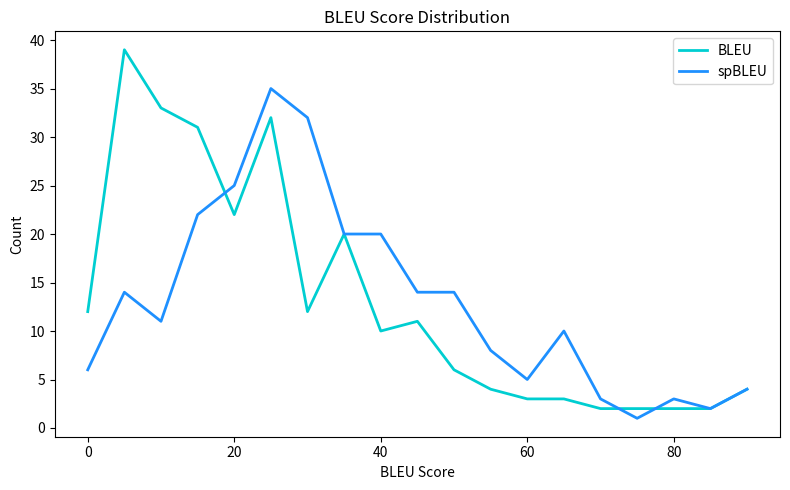

Rank the series by their maximum value, from lowest to highest.

spBLEU, BLEU